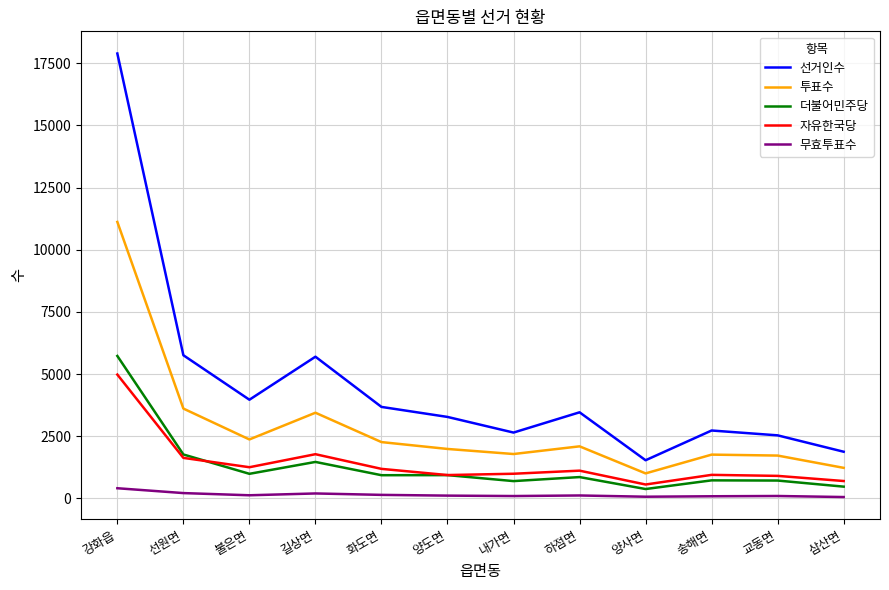

What position from the left is 하점면?

8